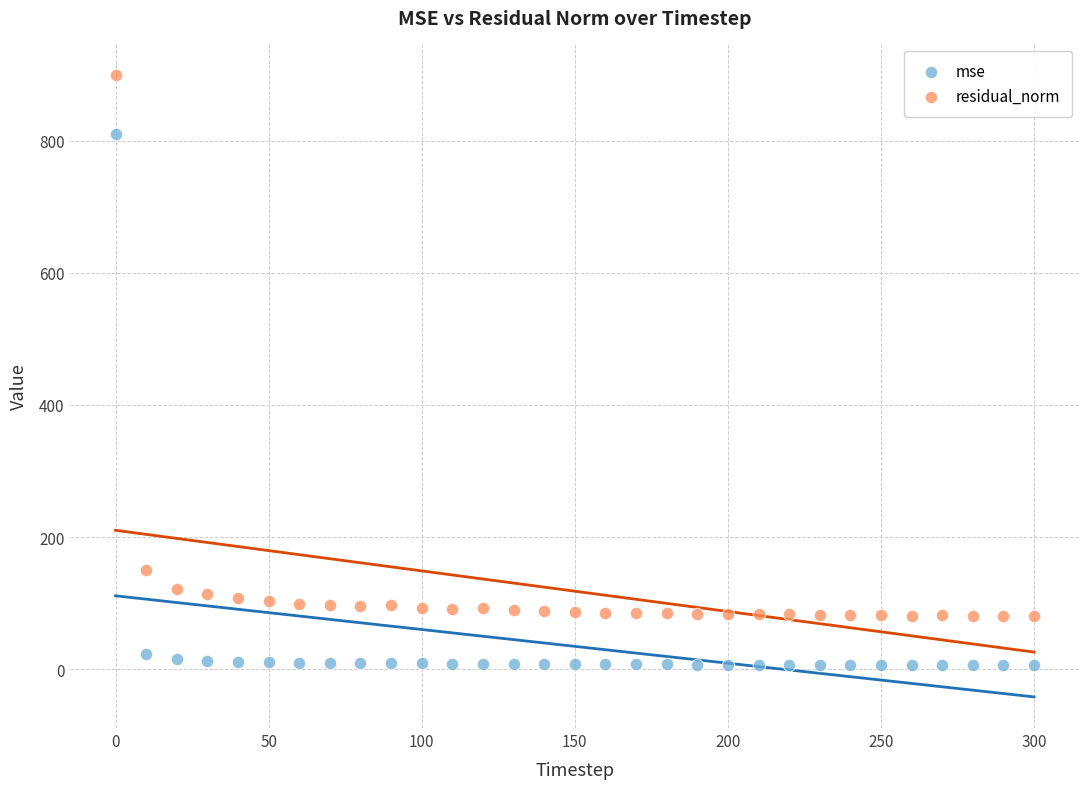

Across all data points, what is the range of X values (max minus min)?

300.0